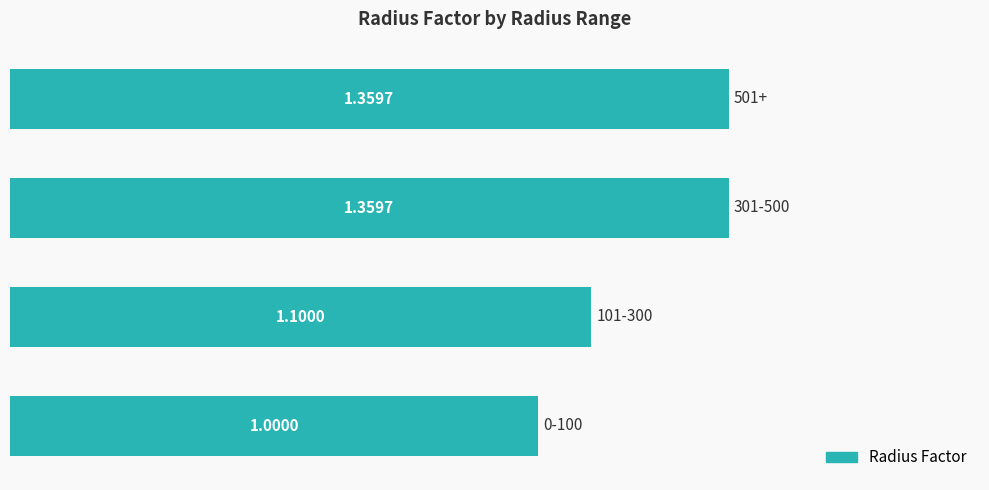

What is the difference between the maximum and minimum values?

0.4